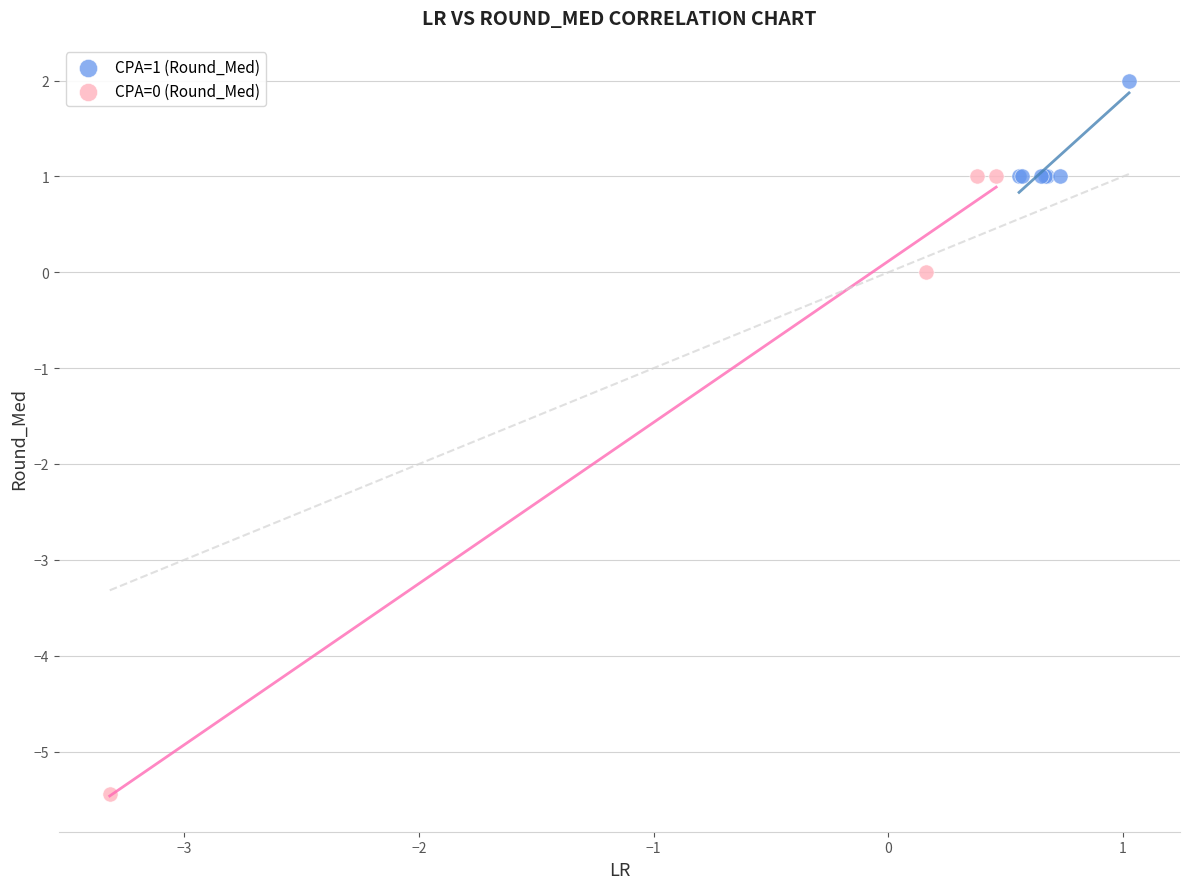

Which series contains the lowest Y value?

CPA=0 (Round_Med)